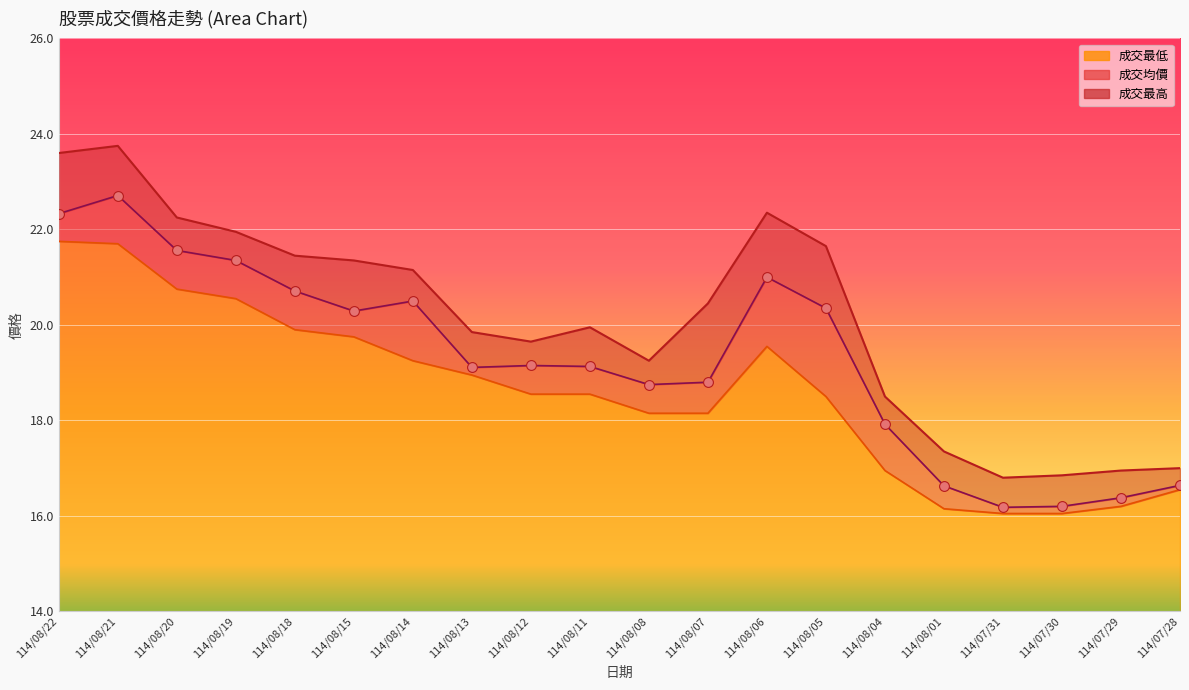

Is the value of 成交均價 at 114/08/14 greater than the value of 成交最低 at 114/07/30?

Yes